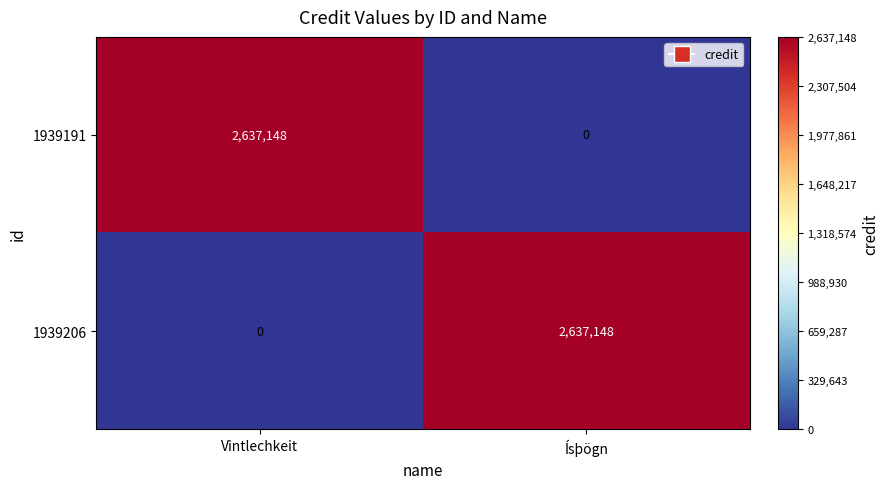

True or false: 1939206 has a value of 640569 at Ísþögn.

False